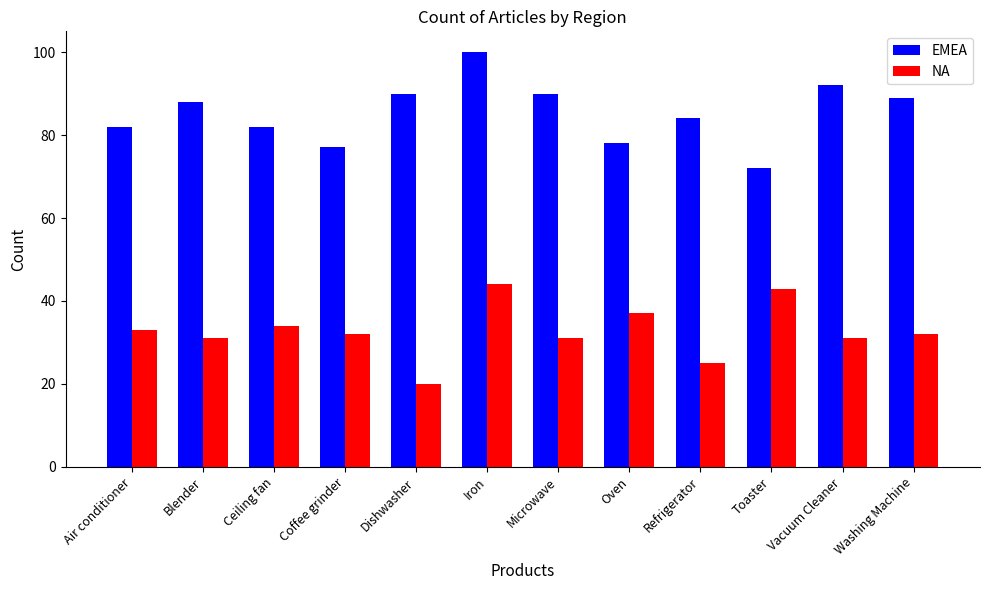

What is the sum of the EMEA values at Ceiling fan and Refrigerator?

166